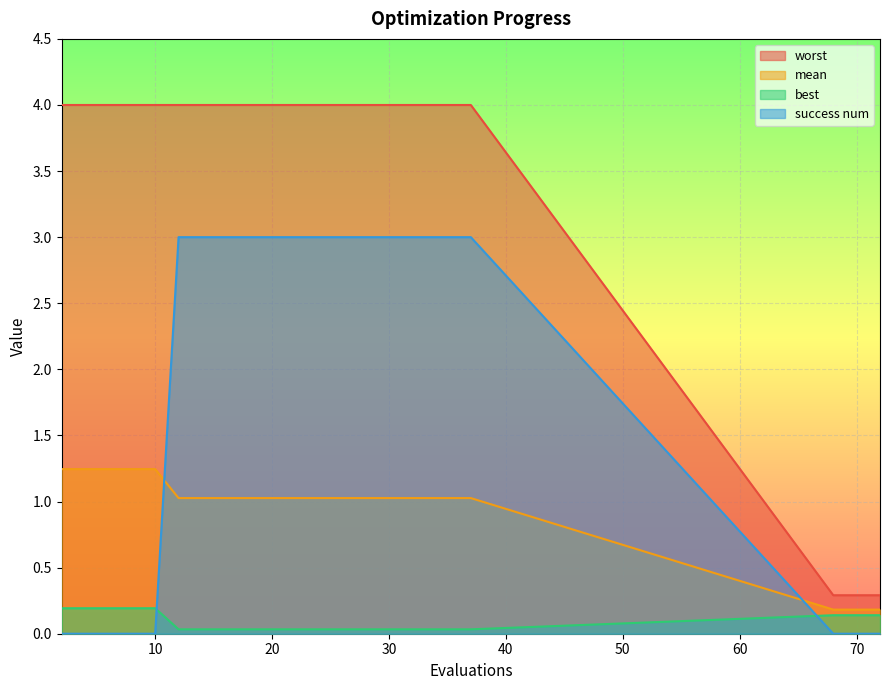

True or false: worst and best cross at least once.

False